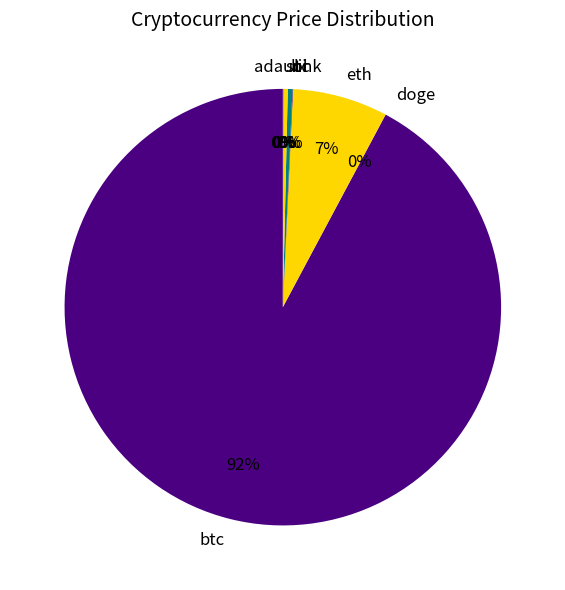

Combined, do btc and sol account for over 50%?

Yes